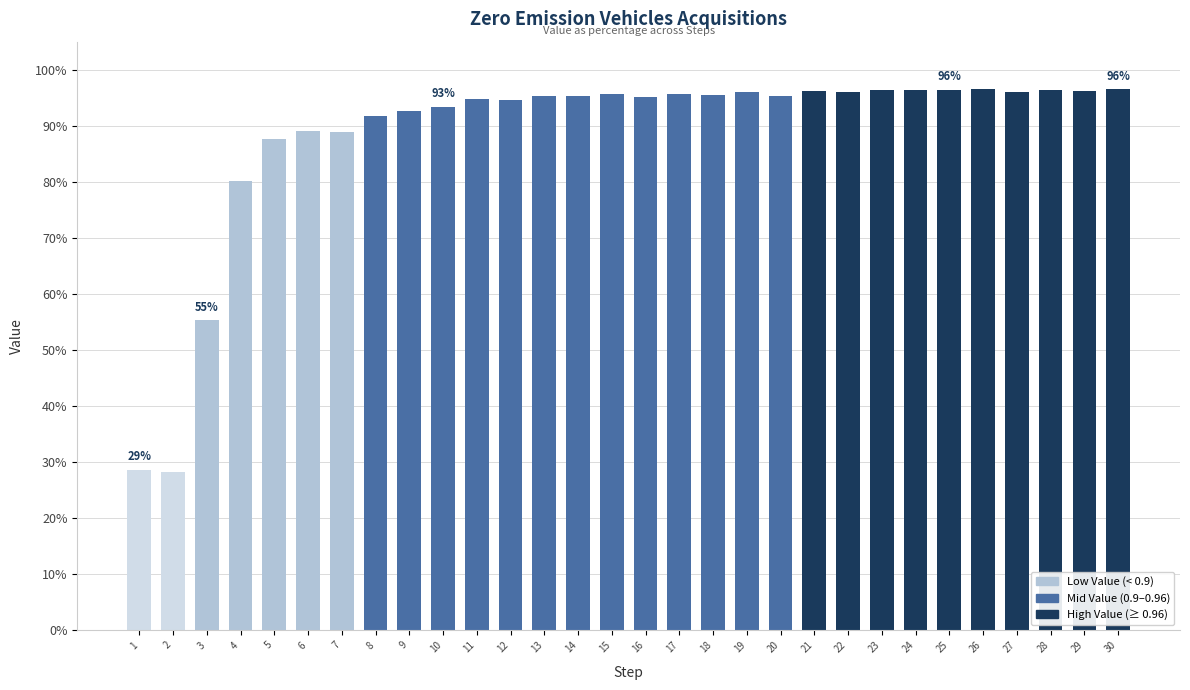

The value at 21 is 1.5. True or false?

False